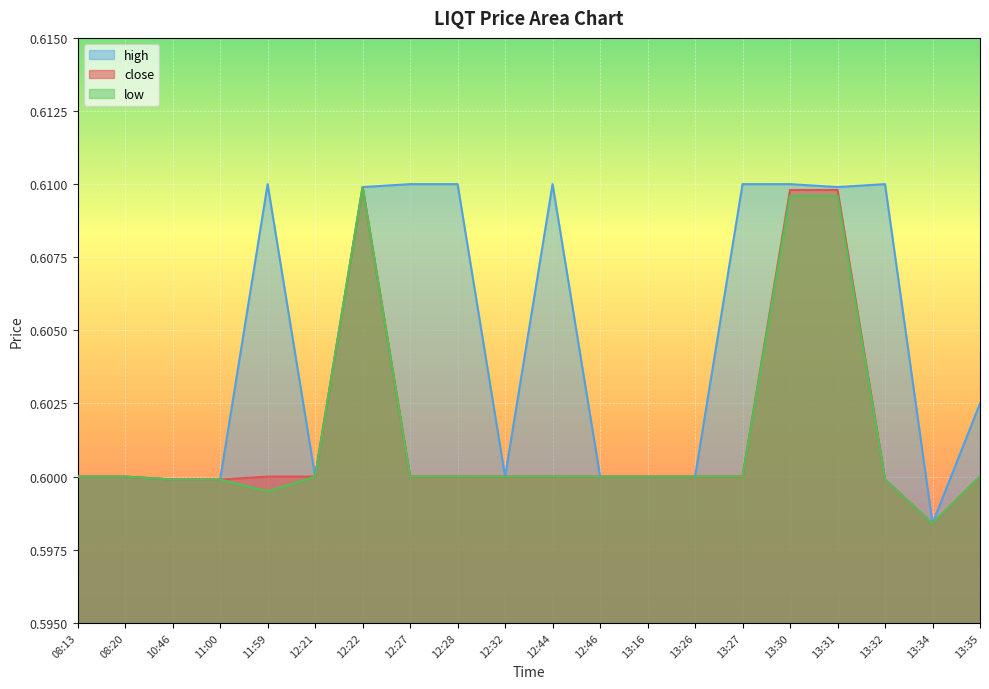

Which series has the widest spread of values?

high